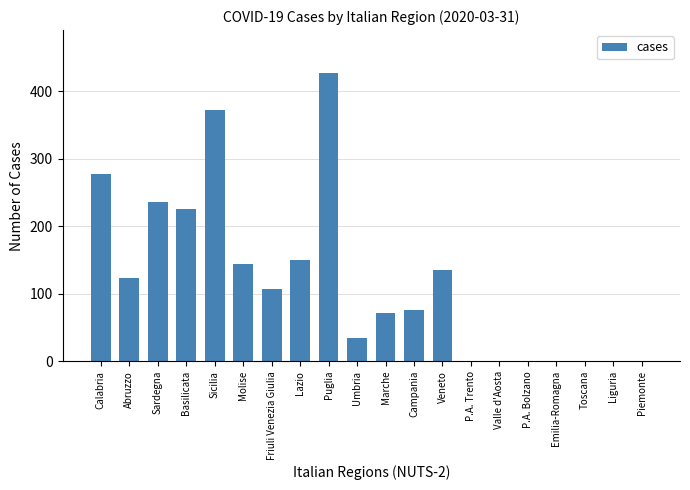

What is the sum of the values at Sardegna and Lazio?

386